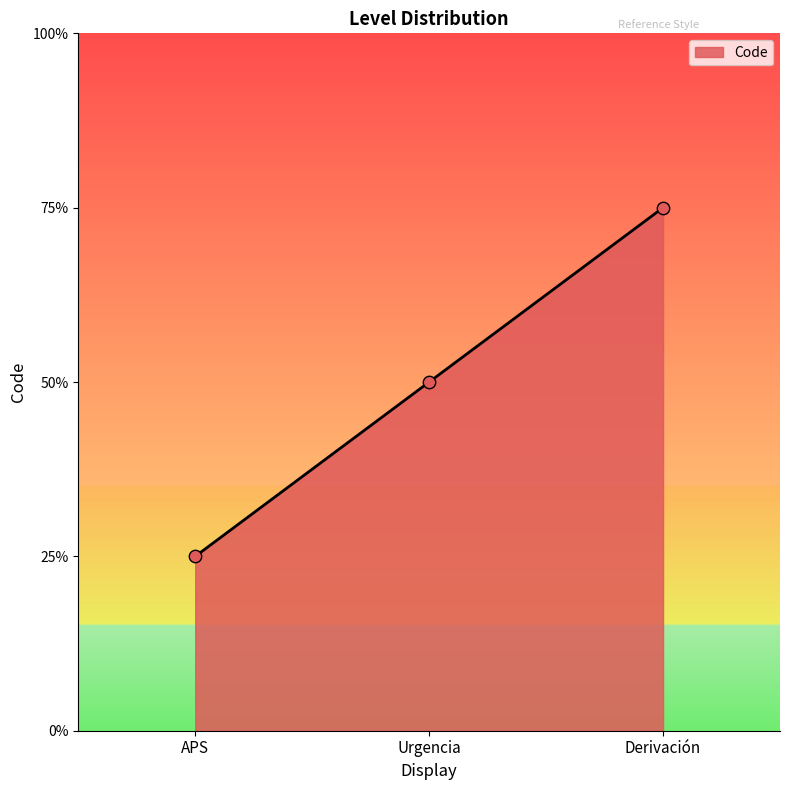

Approximately how many times larger is the value at Urgencia compared to APS?

2.0